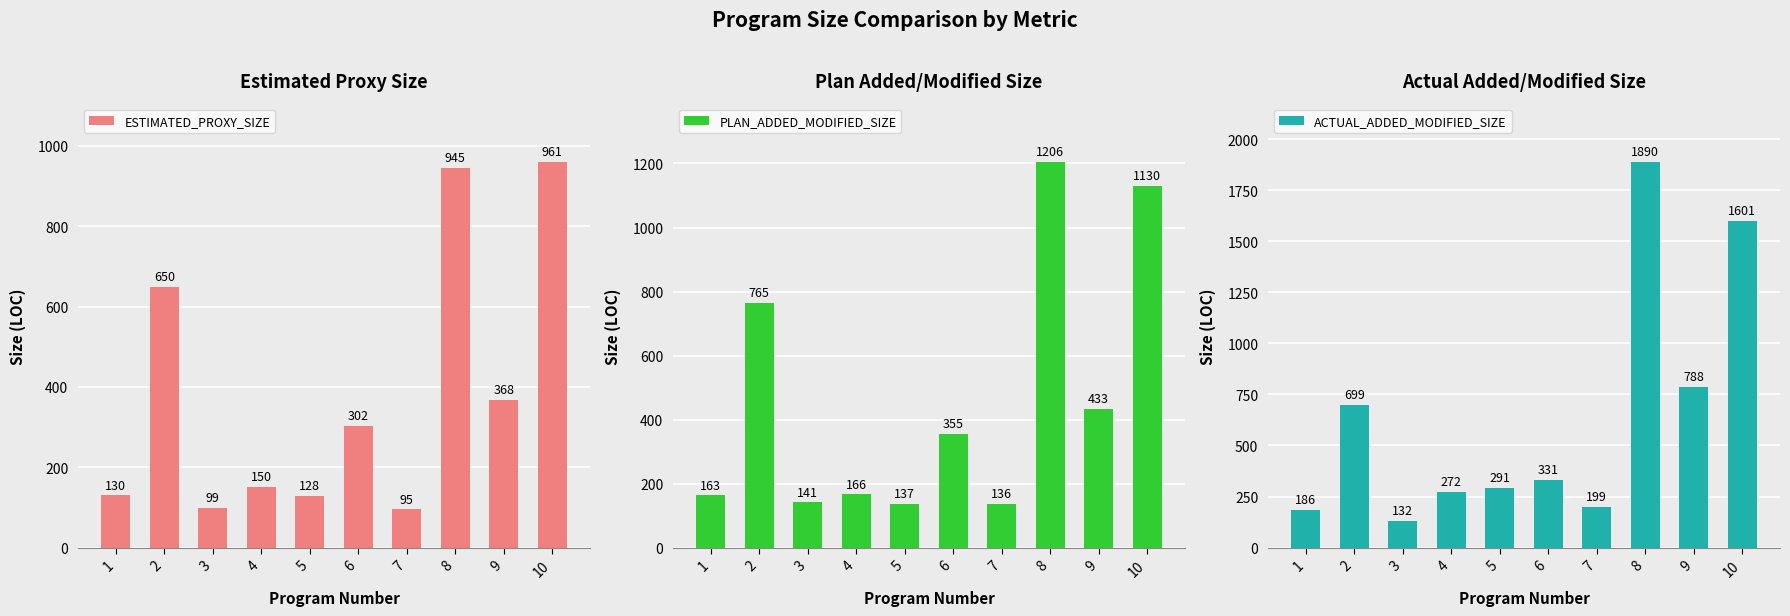

How many values in the ACTUAL_ADDED_MODIFIED_SIZE series exceed 331?

4